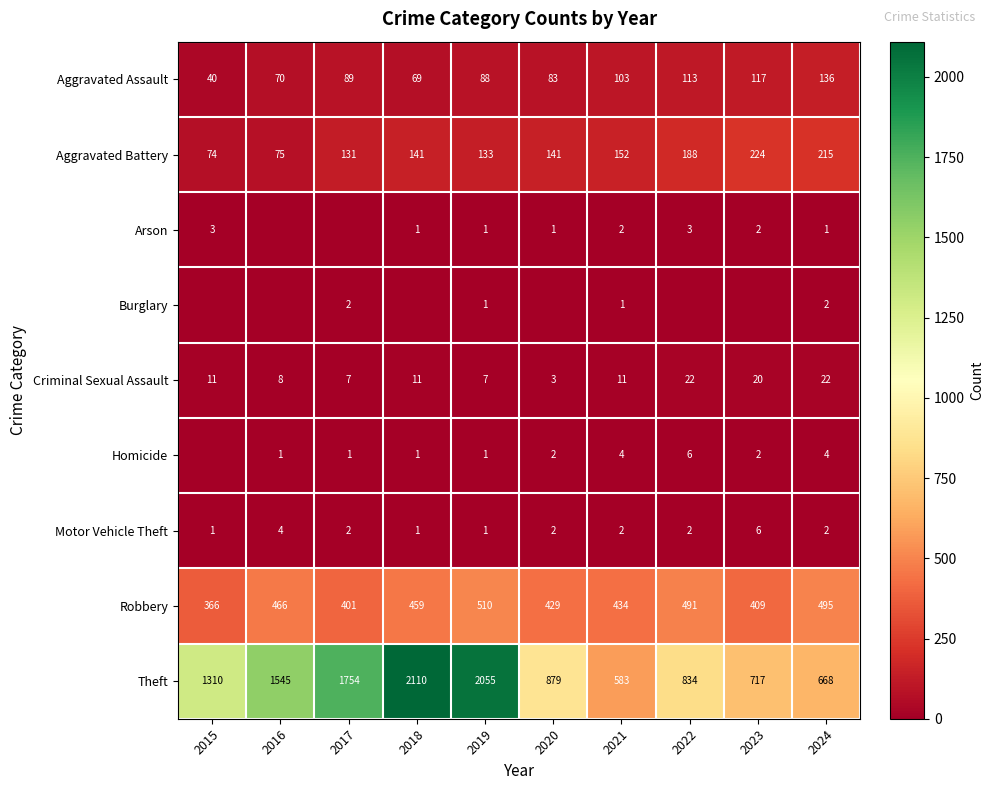

Is it true that Aggravated Assault equals 65 at 2015?

False